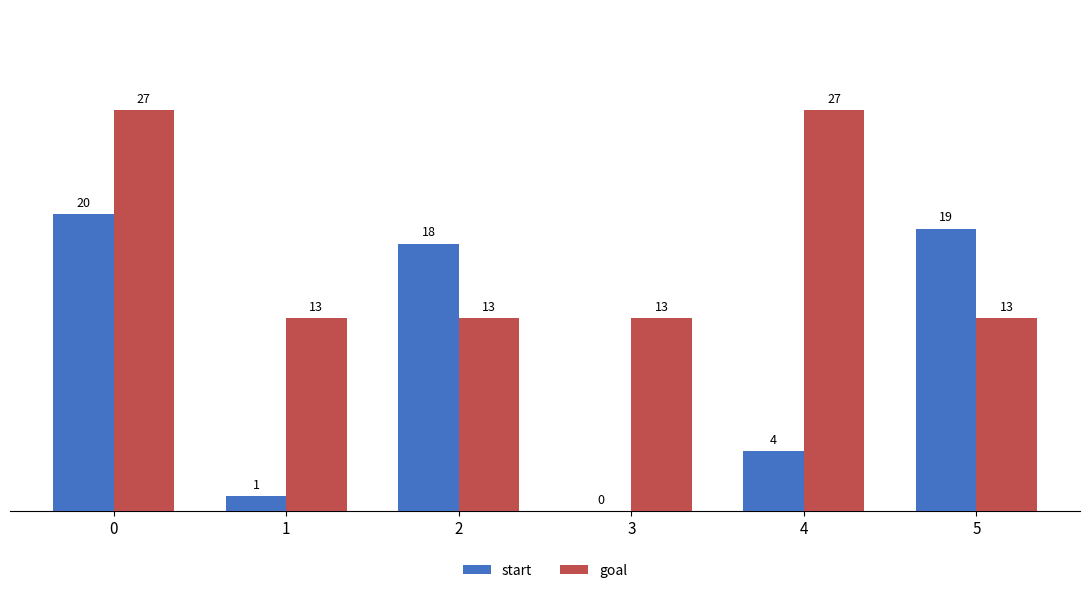

What is the maximum value shown in the chart?

27